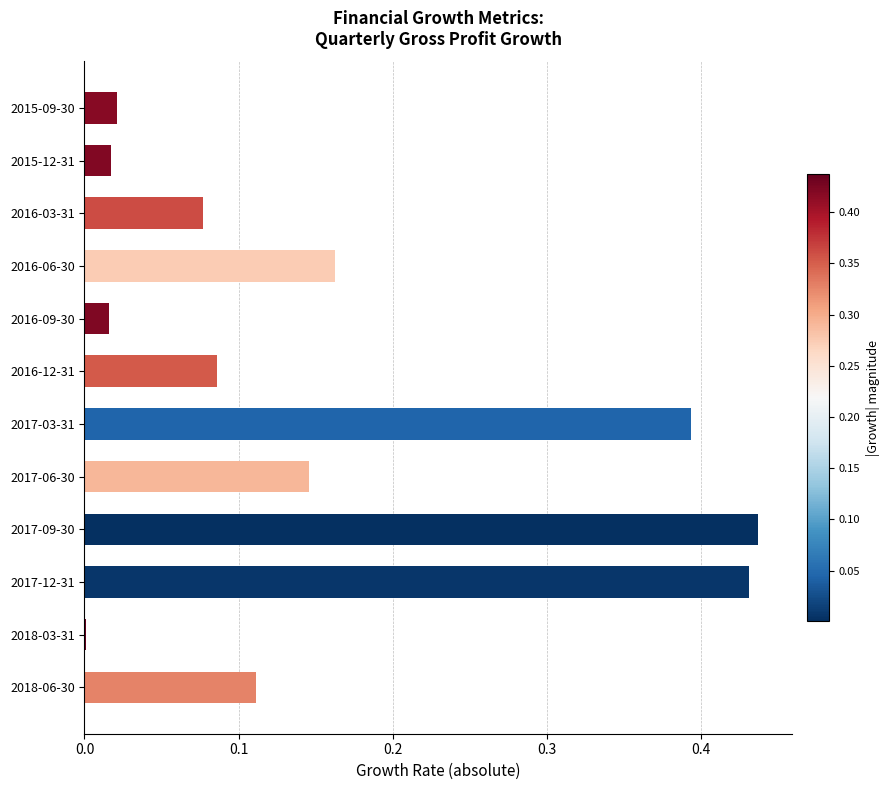

Which has a higher value, 2016-12-31 or 2017-12-31?

2017-12-31